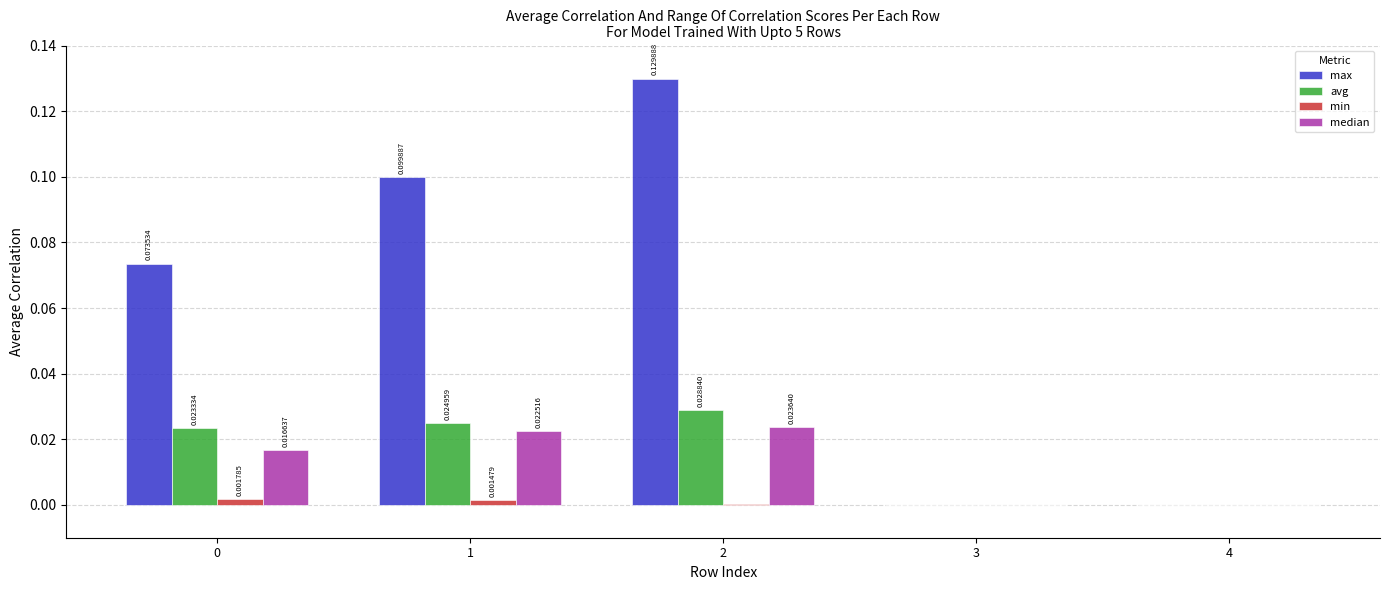

How many categories are shown in the chart?

5